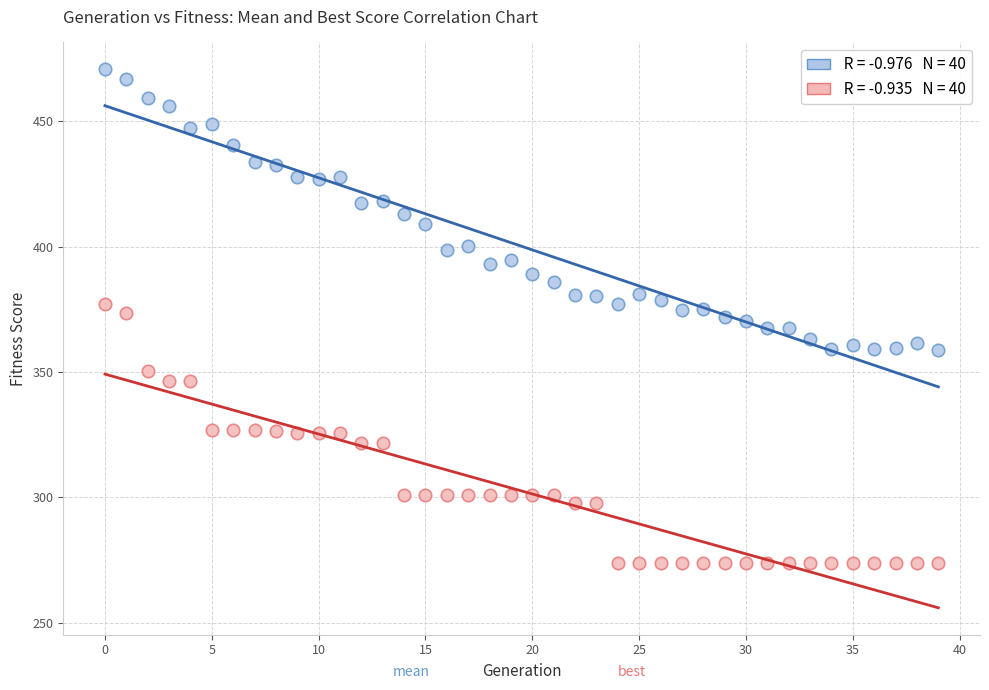

Across all data points, what is the range of Y values (max minus min)?

197.1